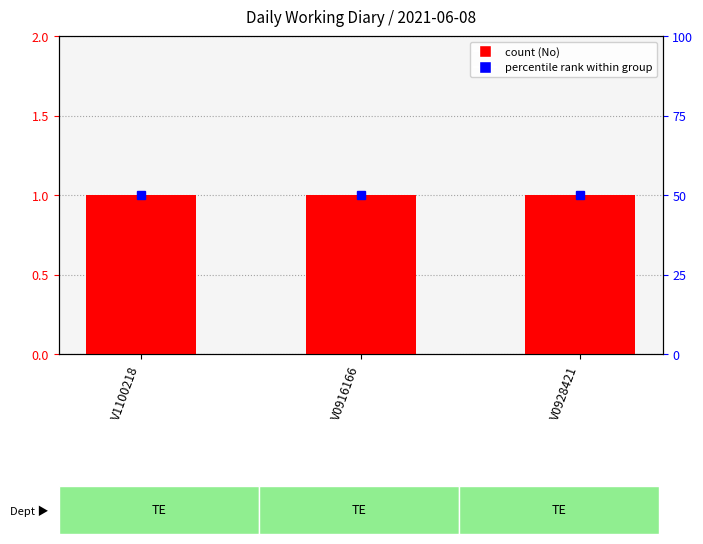

Reading right to left, extract all data points from this chart.

No (count): 1	1	1
percentile rank within group: 50	50	50